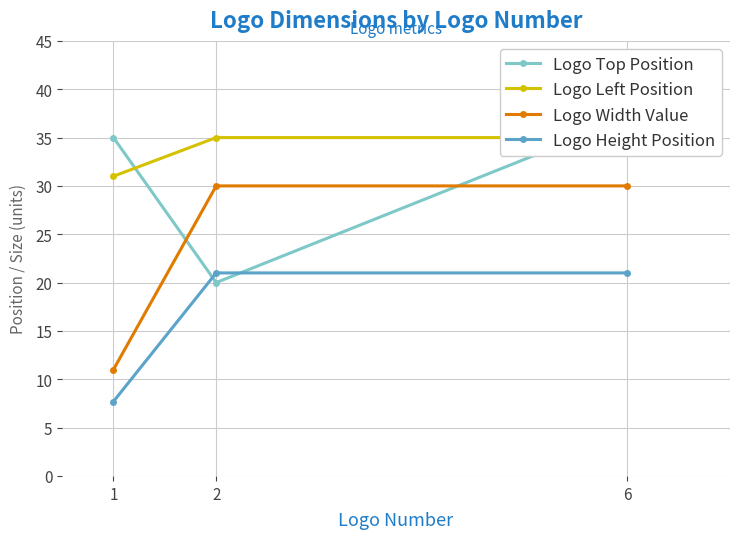

What is the highest value of the Logo Top Position series?

37.0